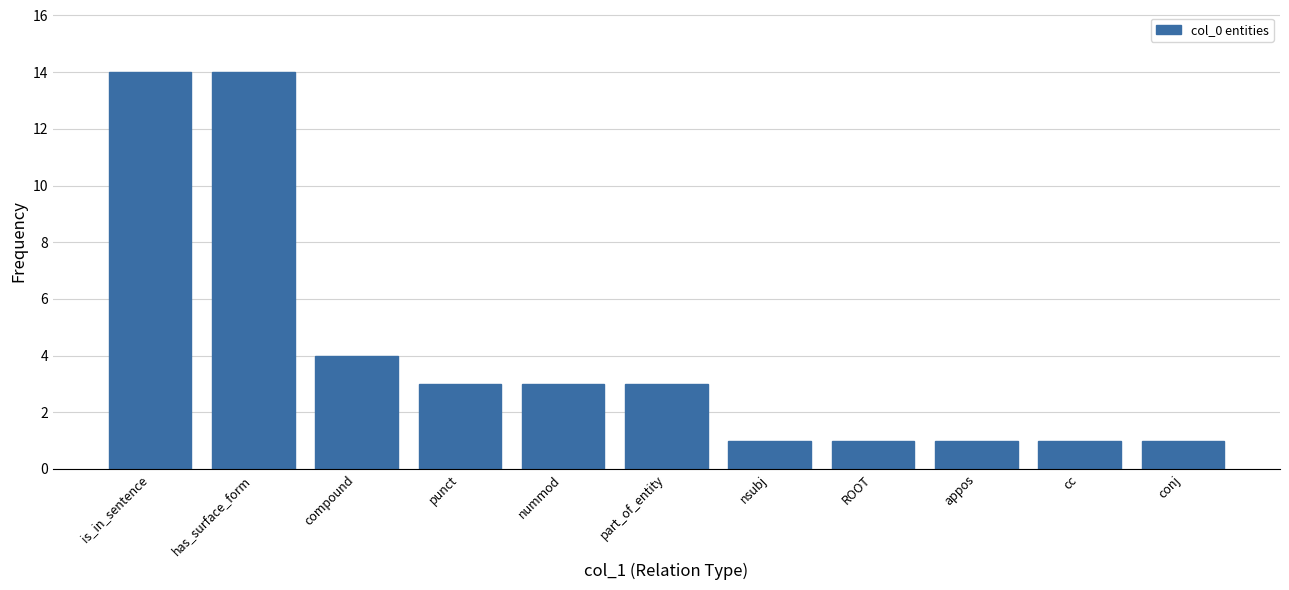

Reading left to right, transcribe all the data shown in this chart.

14	14	4	3	3	3	1	1	1	1	1